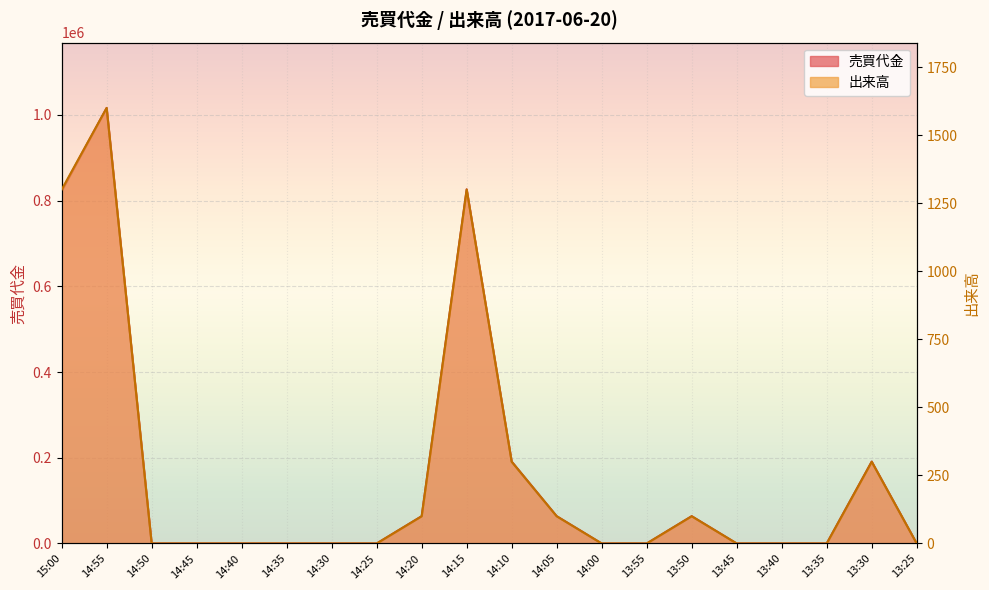

What position from the left is 14:45?

4